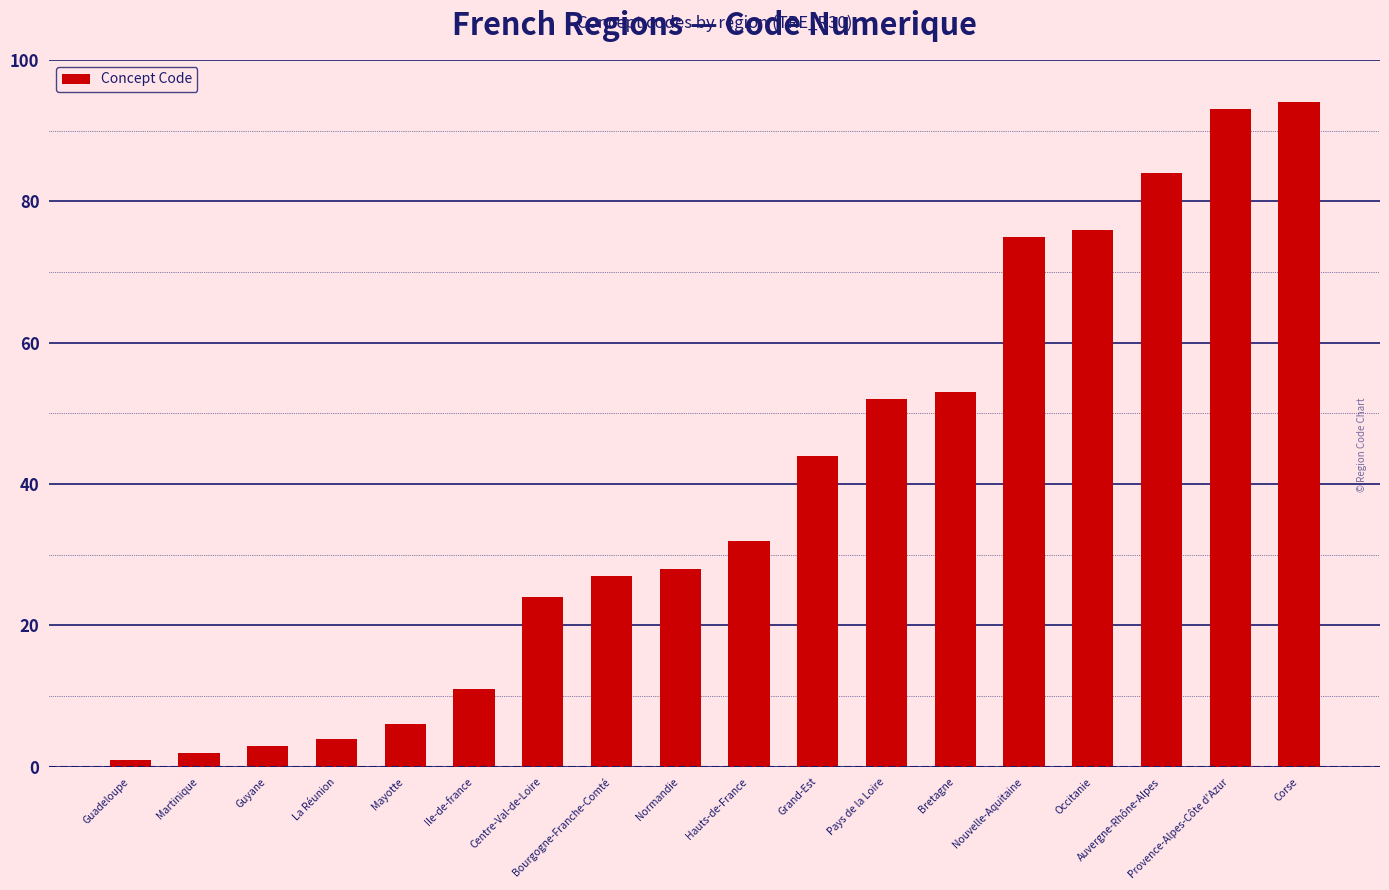

Where is the data nearest to the value 47?

Grand-Est